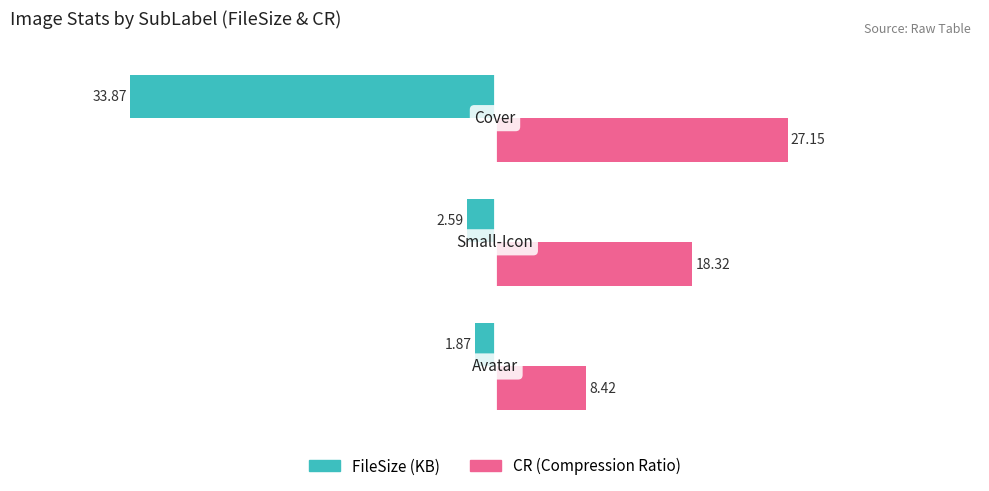

What is the greatest value displayed?

27.1